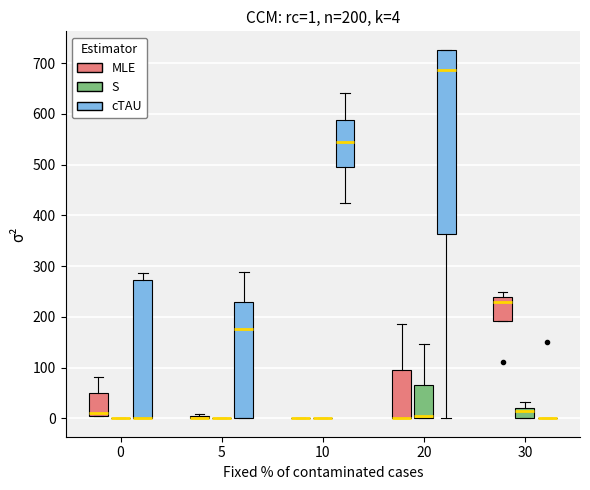

Which box is the tallest, from its lower edge to its upper edge?

20 (cTAU)